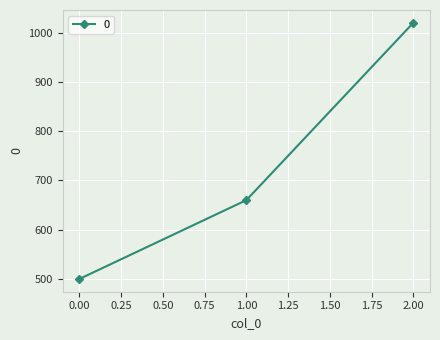

Rank the categories by value from highest to lowest.

2.00, 1.00, 0.00